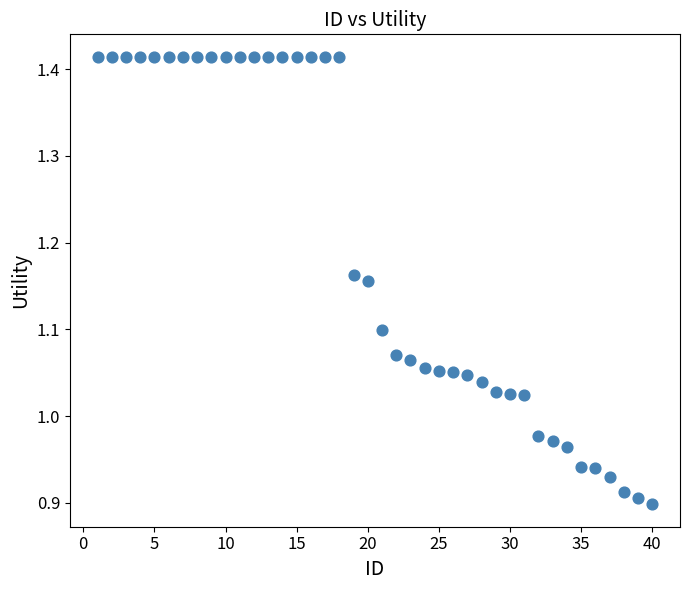

What is the range of Y values (max minus min)?

0.5